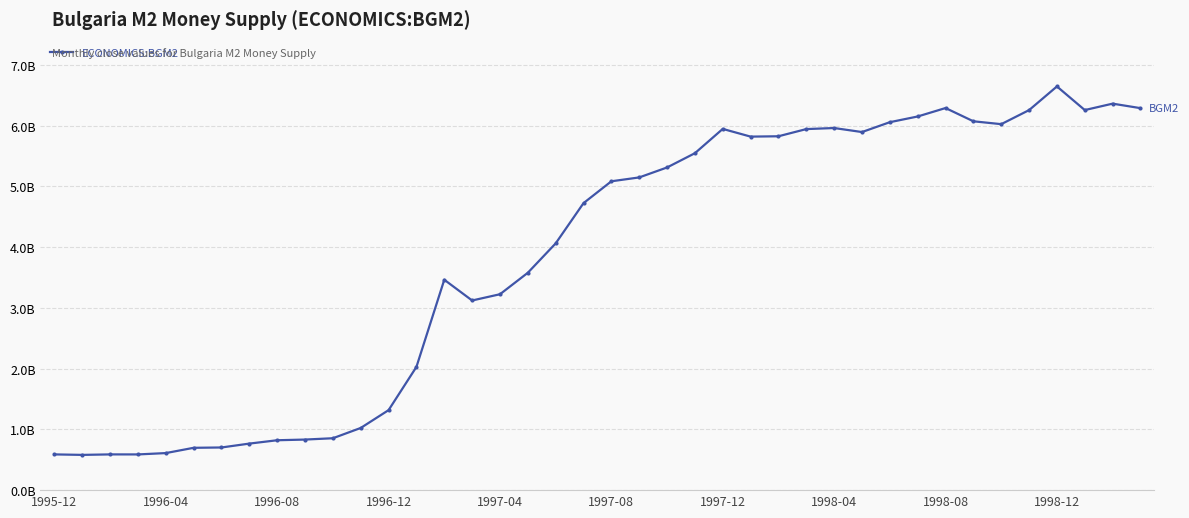

What is the average value?

3827107500